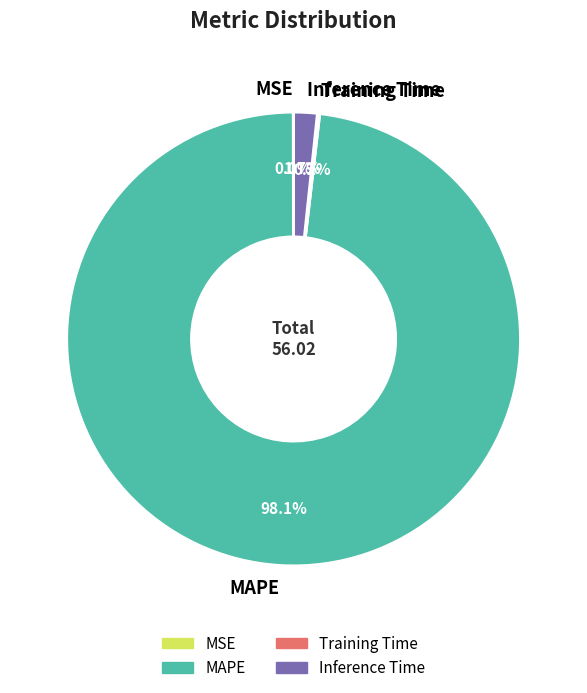

To the nearest percent, what is the difference between the largest and smallest slice percentages?

98%